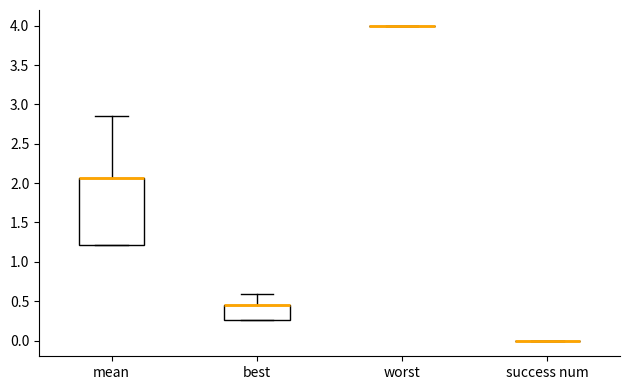

Reading left to right, read every box against the y-axis: the position of its median line, the range the box covers, and the ends of its whiskers. The values are not printed on the chart, so give them approximately, as read against the axis.

mean: median 2.05 (drawn on the box's upper edge), box 1.20 to 2.05, whiskers 1.20 to 2.85
best: median 0.45 (drawn on the box's upper edge), box 0.25 to 0.45, whiskers 0.25 to 0.60
worst: box collapsed to a line at 4.00, whiskers 4.00 to 4.00
success num: box collapsed to a line at 0.00, whiskers 0.00 to 0.00